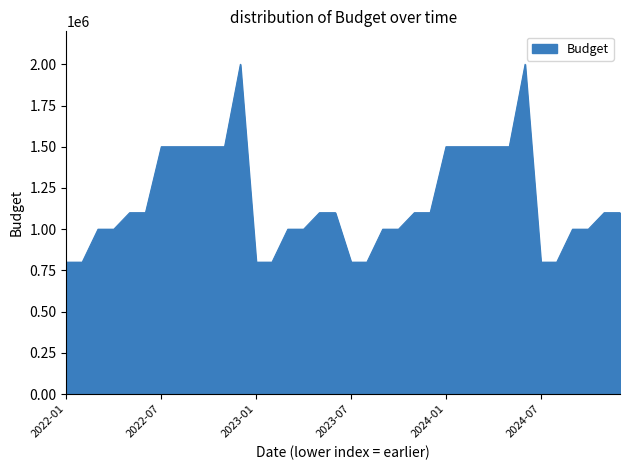

What is the minimum value shown in the chart?

800000